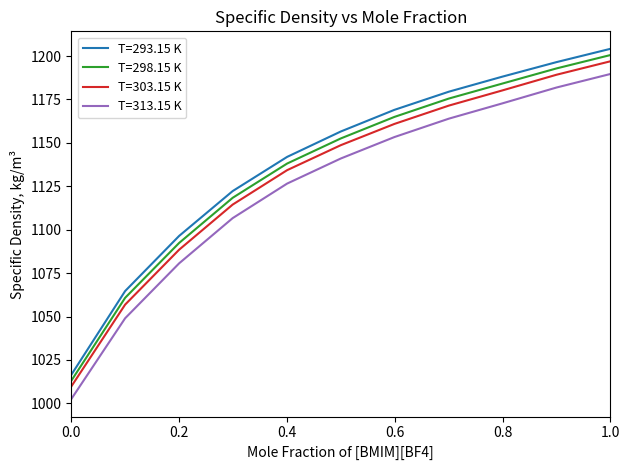

Rank the series by their maximum value, from lowest to highest.

T=313.15 K, T=303.15 K, T=298.15 K, T=293.15 K